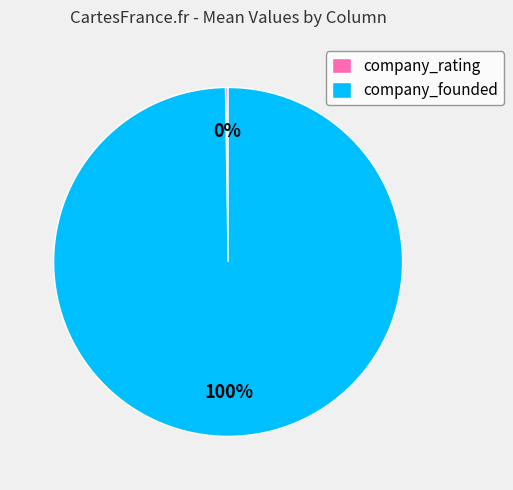

To the nearest percent, what is the difference between the largest and smallest slice percentages?

100%